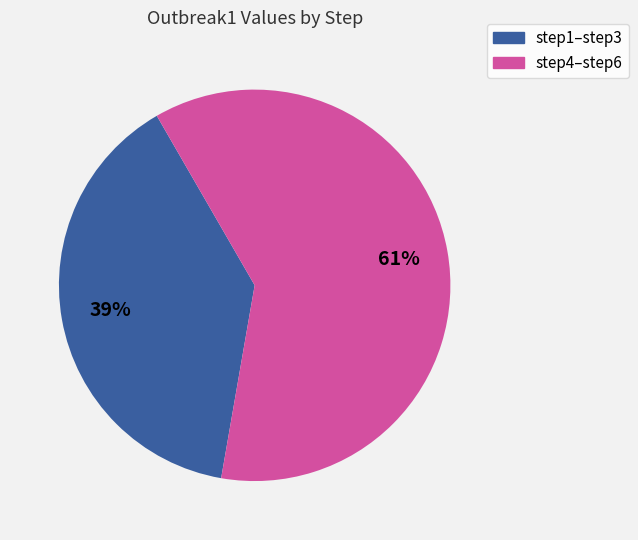

Is there any slice that represents more than half of the pie?

Yes